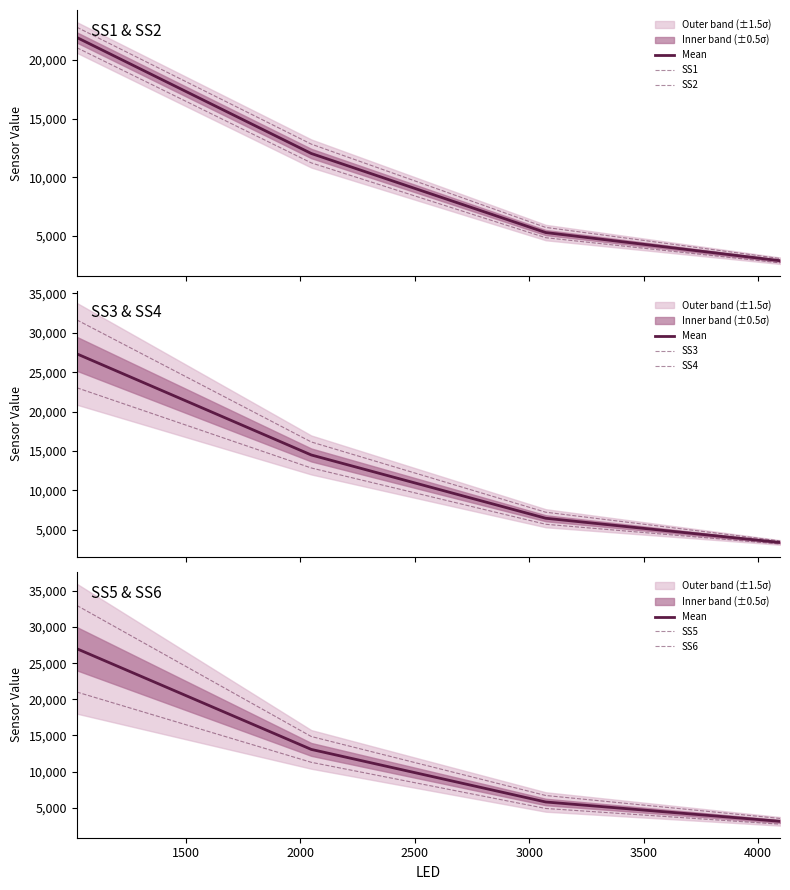

Where does the SS6 series first go above 14858?

1024.0